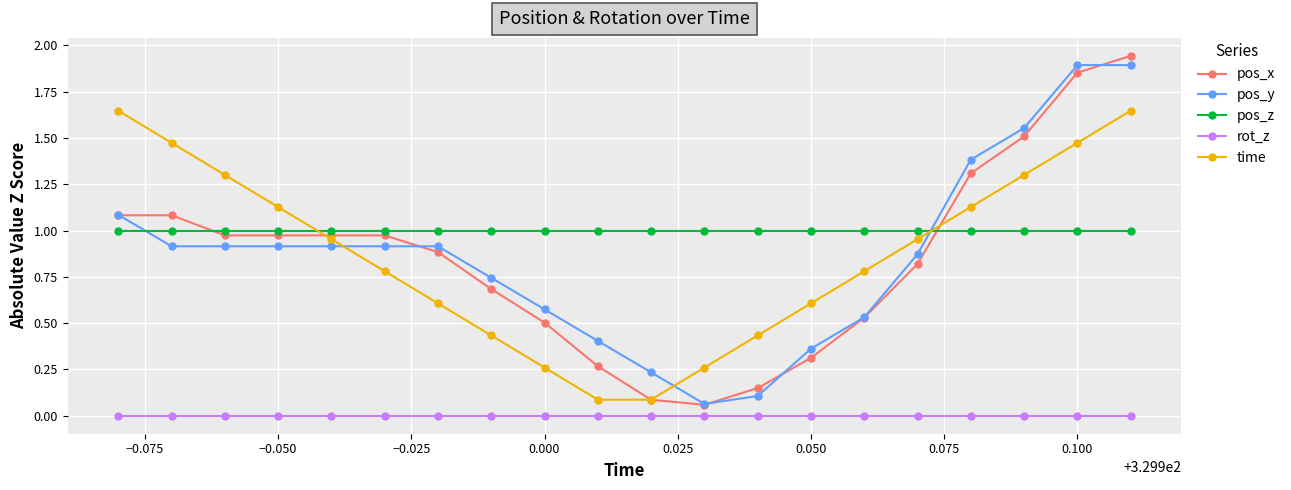

After their last crossing, which series has the higher values: pos_y or time?

pos_y